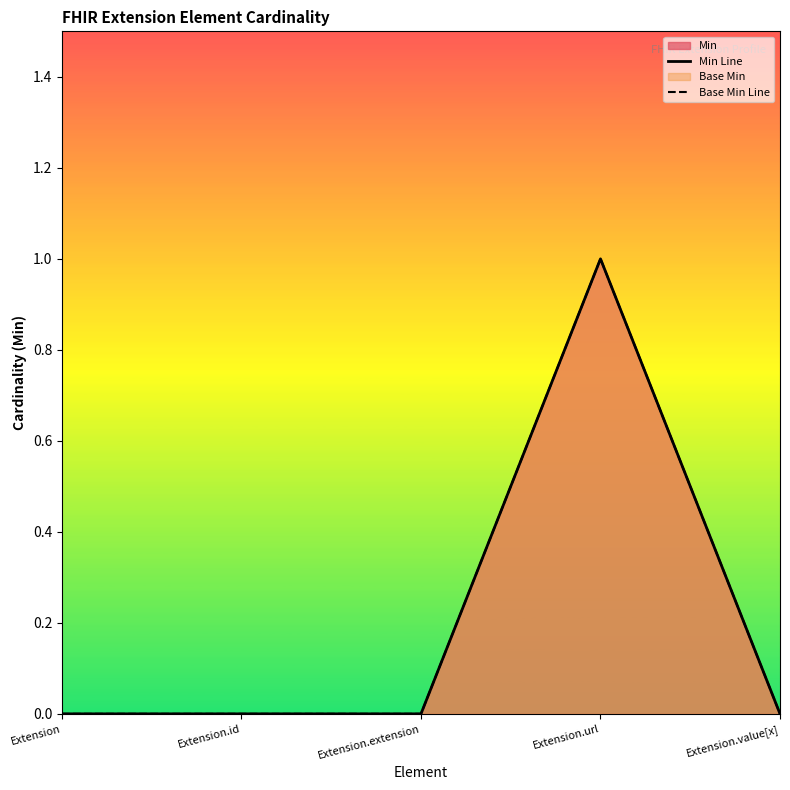

True or false: Base Min Line and Min Line cross at least once.

False